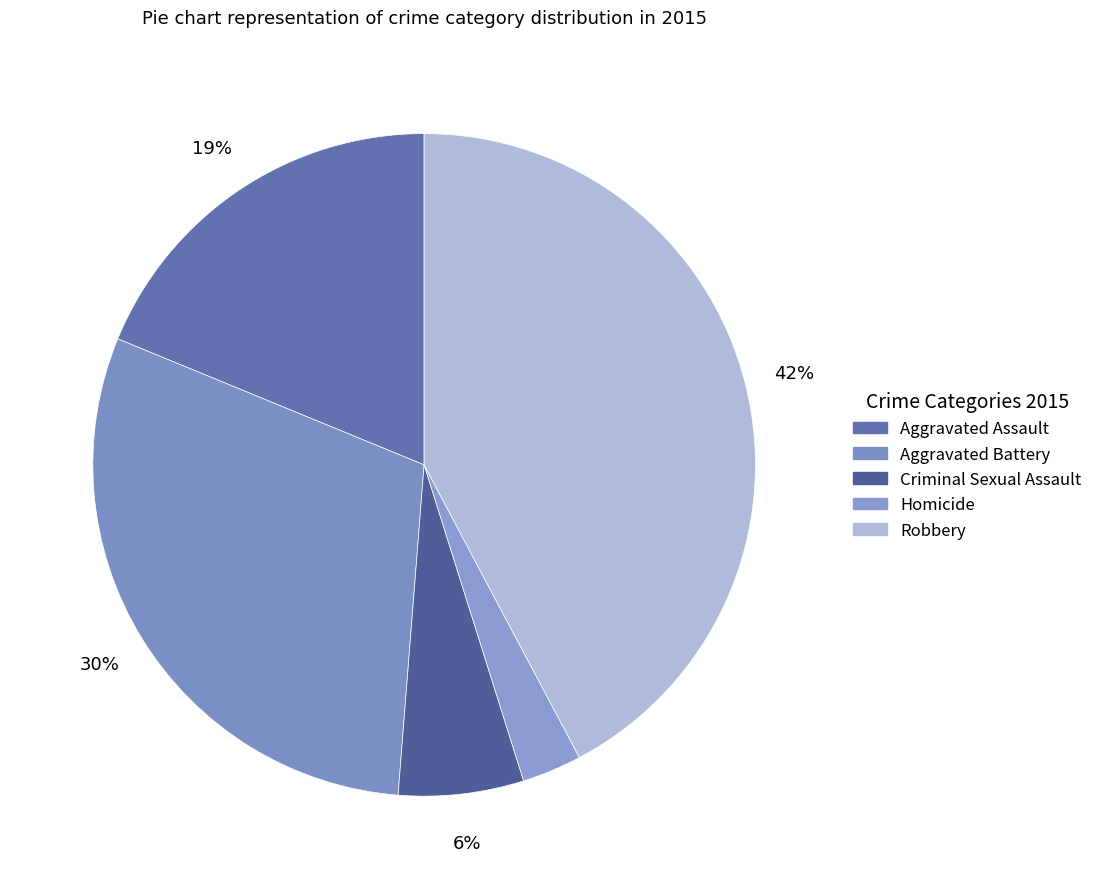

The Robbery slice represents 33% of the pie. True or false?

False